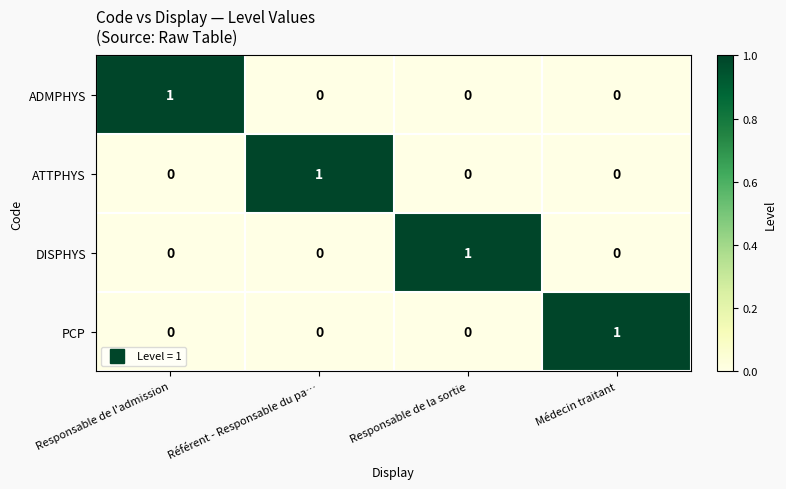

The value of DISPHYS at Référent - Responsable du pa… is -1. True or false?

False